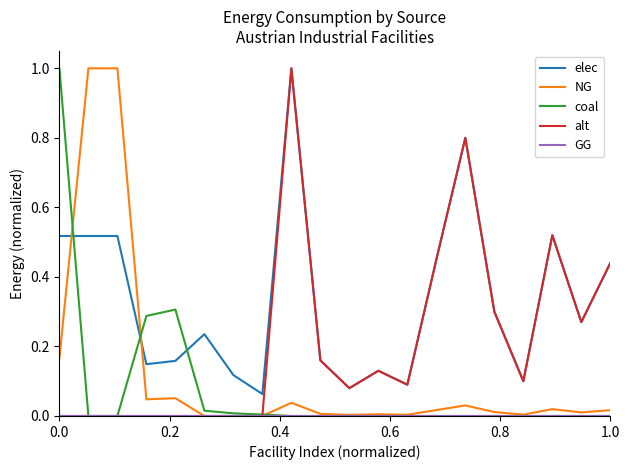

What is the maximum value shown in the chart?

1.0